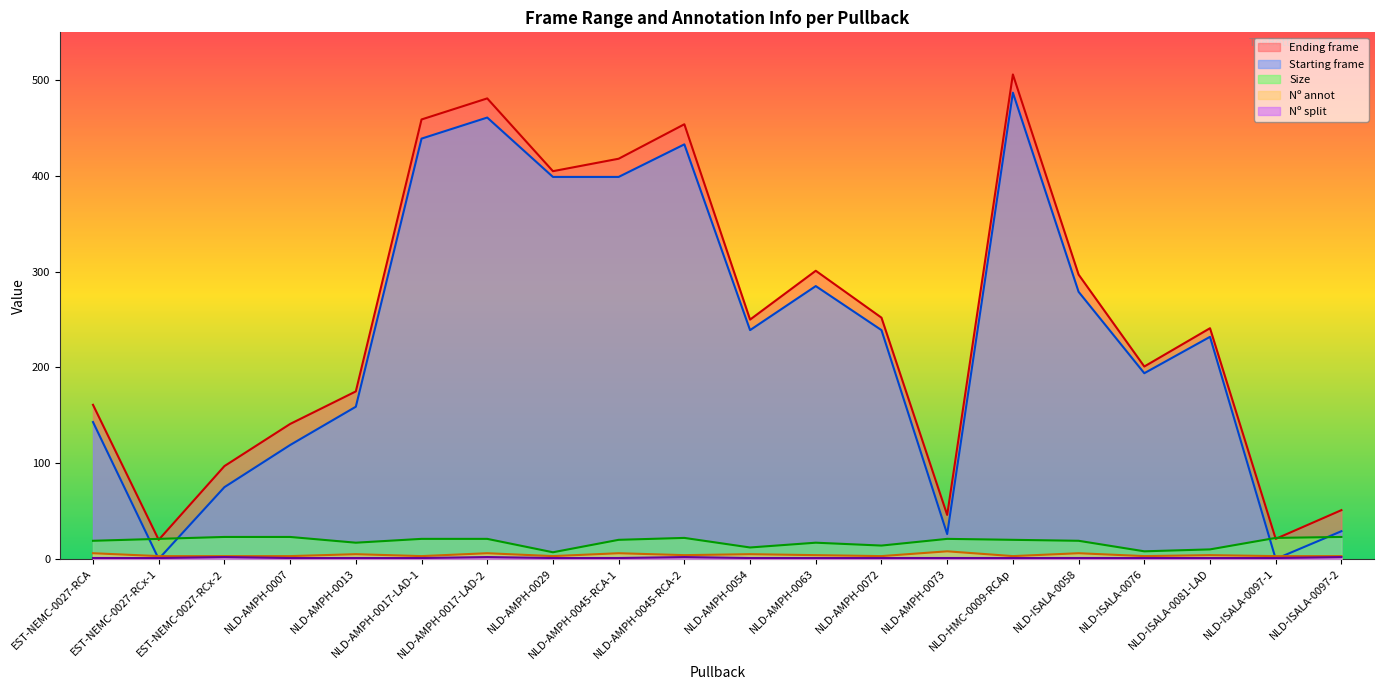

What is the difference between the second highest and minimum values in the Nº annot series?

3